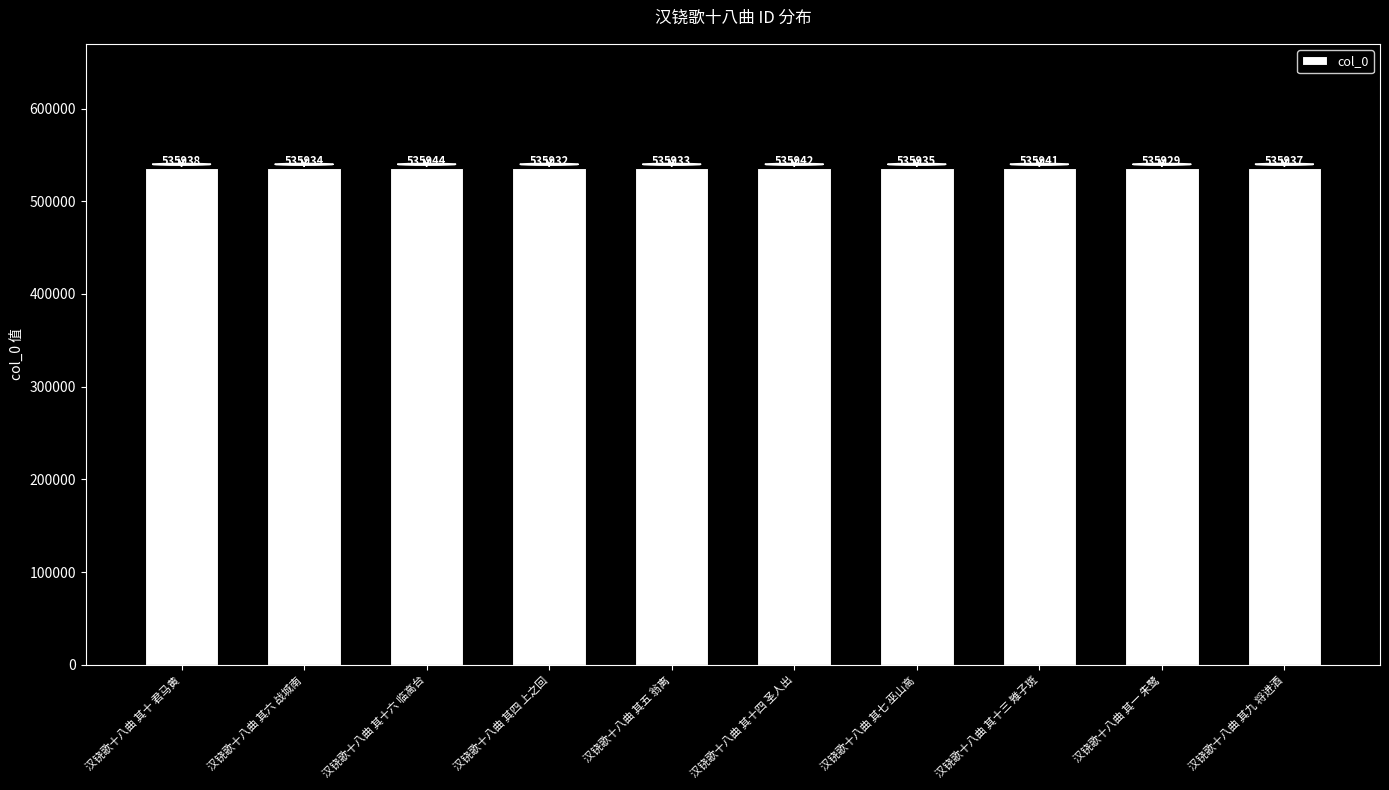

The value at 汉铙歌十八曲 其一 朱鹭 is 108741. True or false?

False